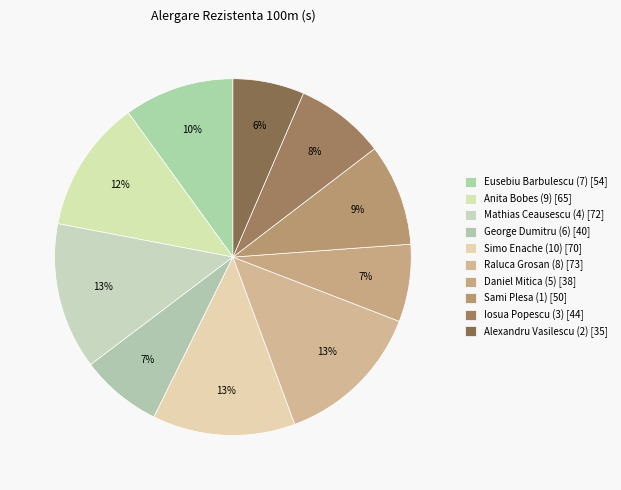

Count the number of slices in the pie.

10